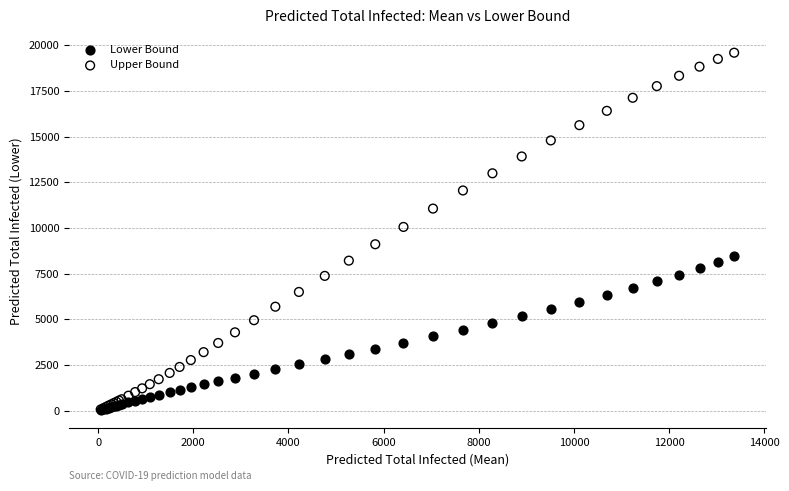

Which series has the largest Y range (max minus min)?

Upper Bound